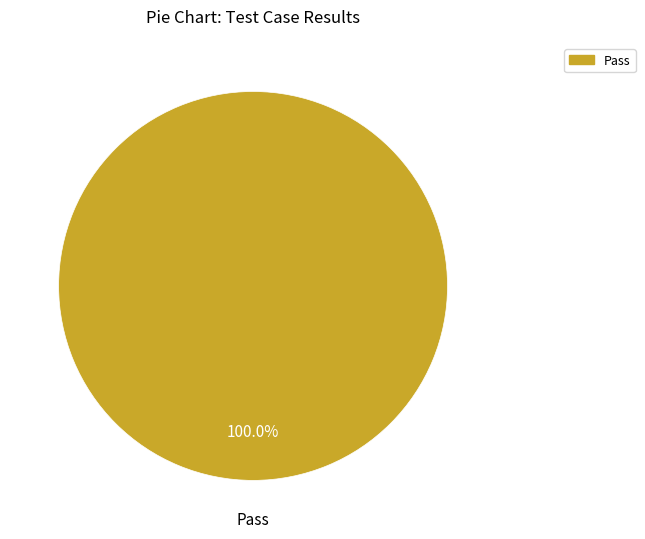

Is there a majority slice in this chart?

Yes